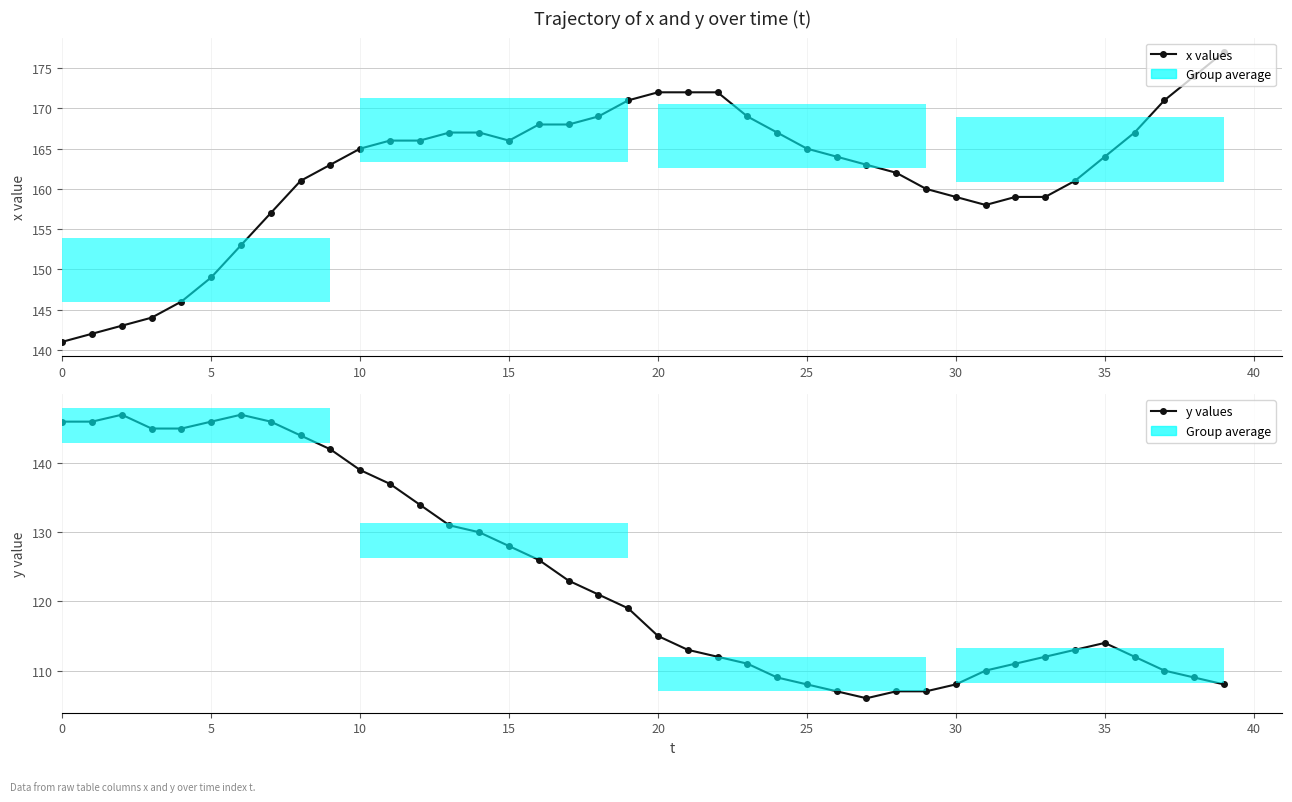

Does the chart contain stacked bars?

No